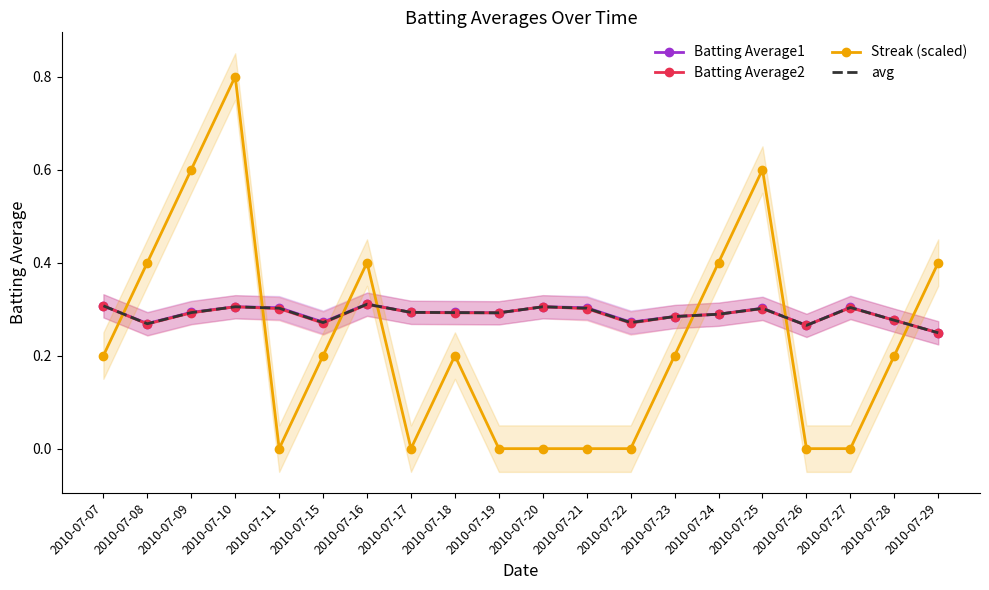

What is the difference between the maximum and minimum values in the Streak (scaled) series?

0.8